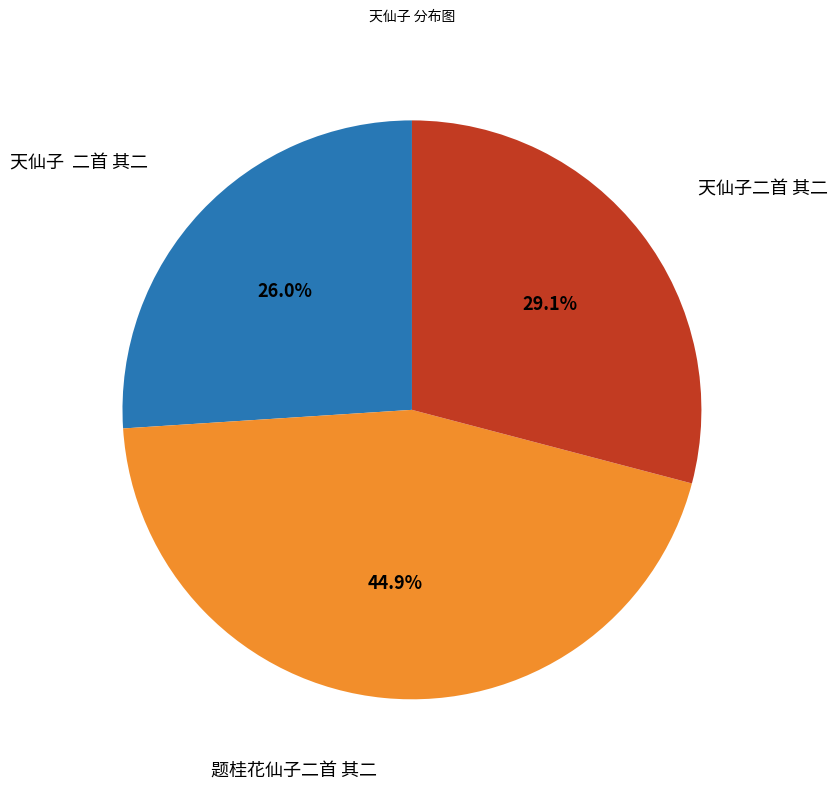

Is there a majority slice in this chart?

No